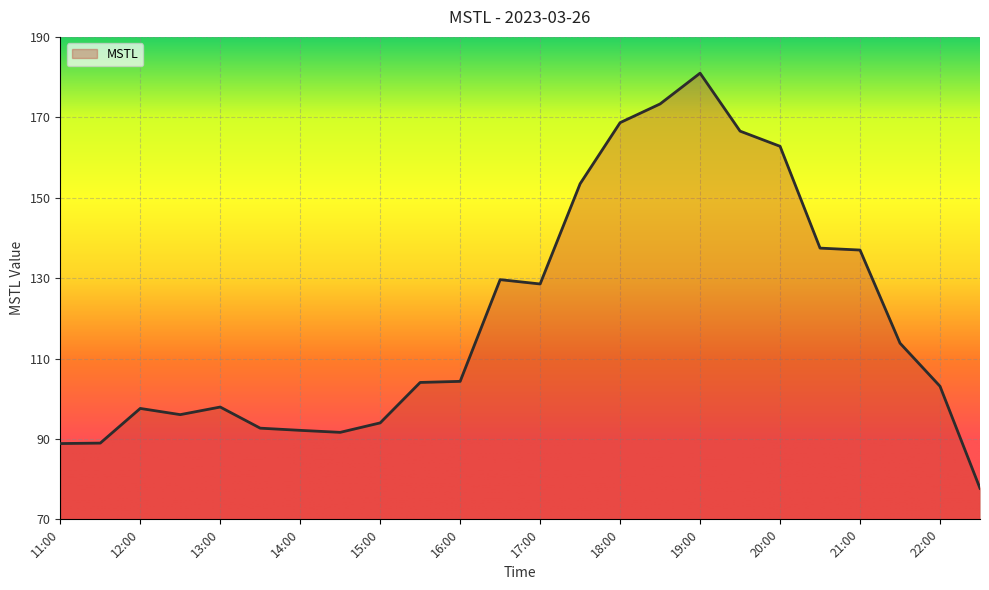

What is the smallest value displayed?

77.3